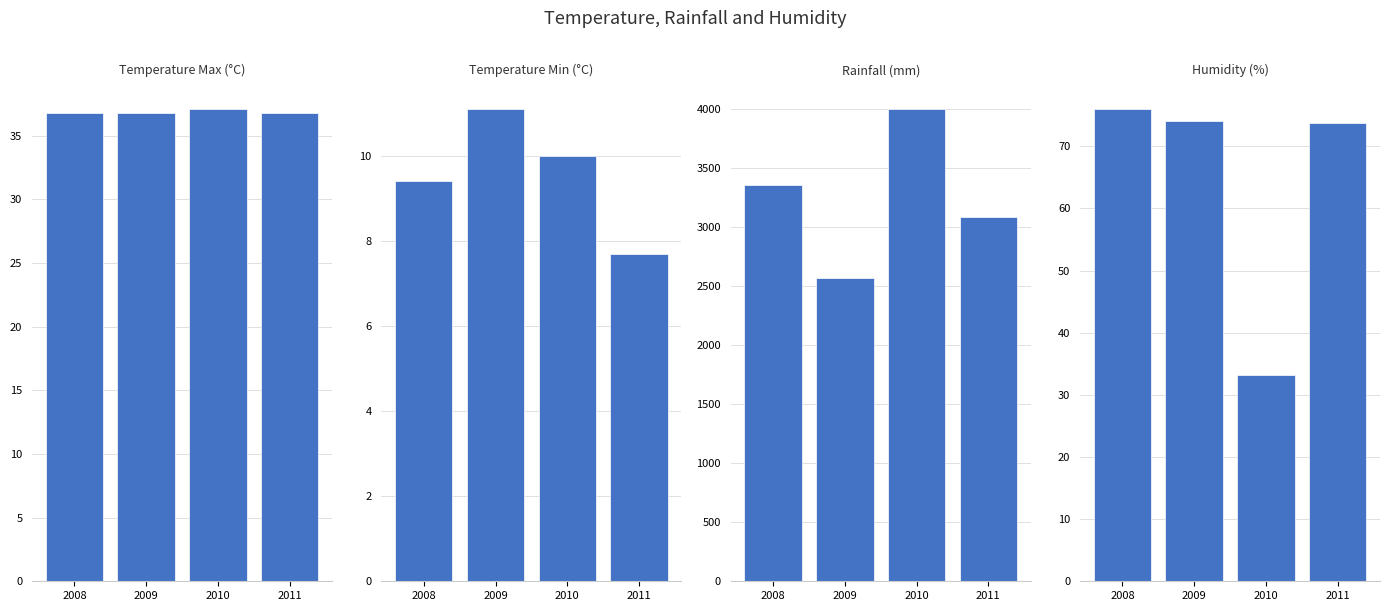

Rank the series by their maximum value, from lowest to highest.

Temperature Min (°C), Temperature Max (°C), Humidity (%), Rainfall (mm)